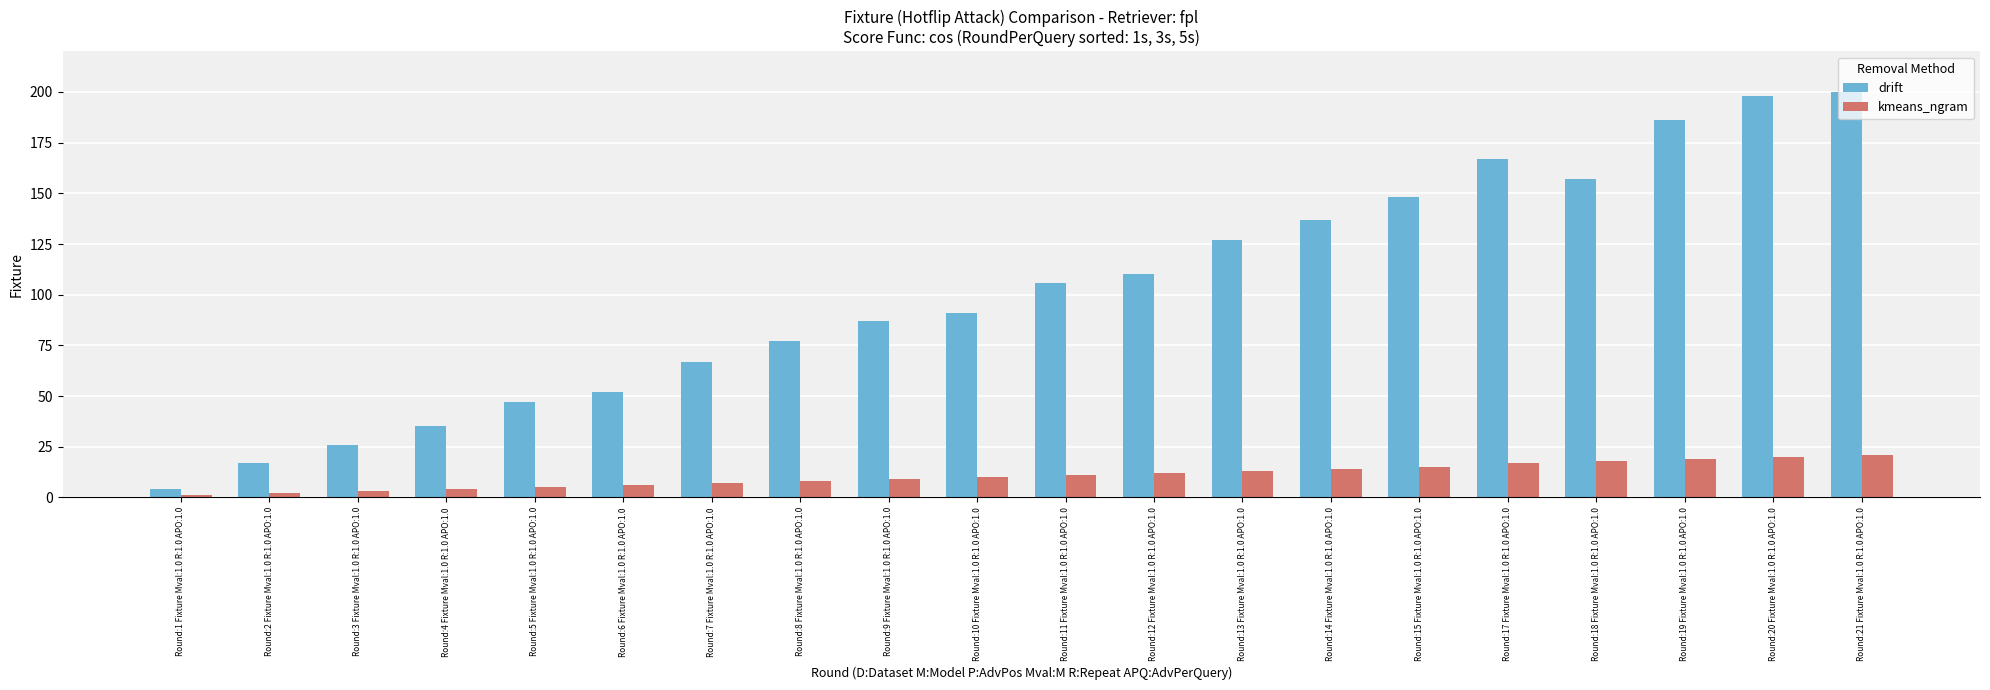

Between Round:14 Fixture Mval:1.0 R:1.0 APO:1.0 and Round:17 Fixture Mval:1.0 R:1.0 APO:1.0, which series saw the biggest shift?

drift